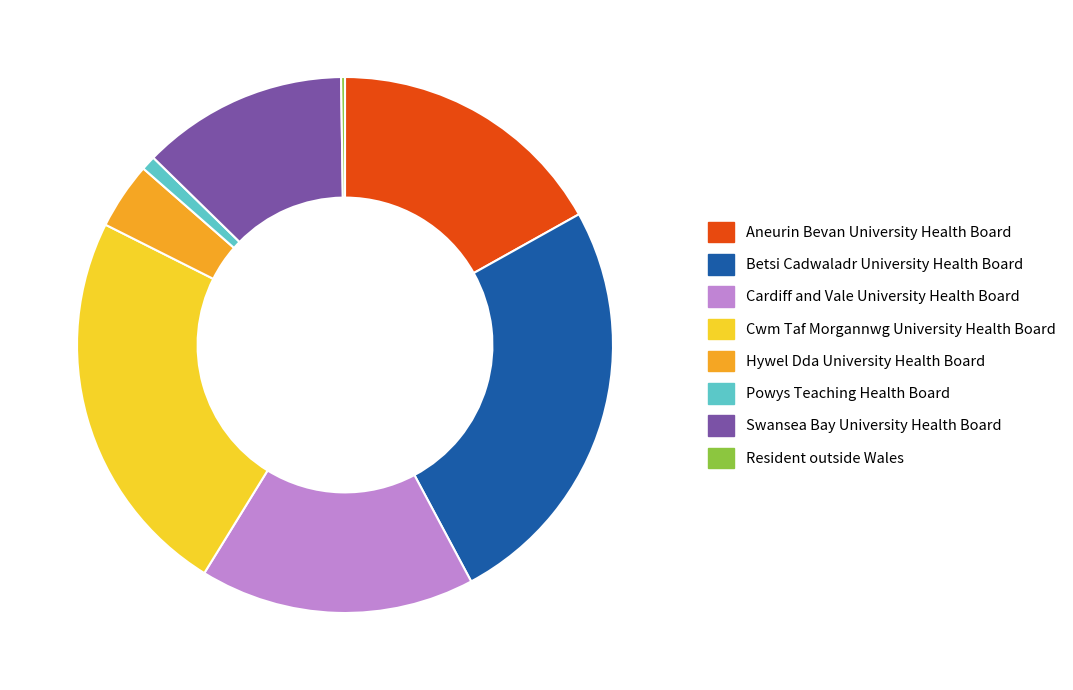

What is the largest slice in the pie chart?

Betsi Cadwaladr University Health Board